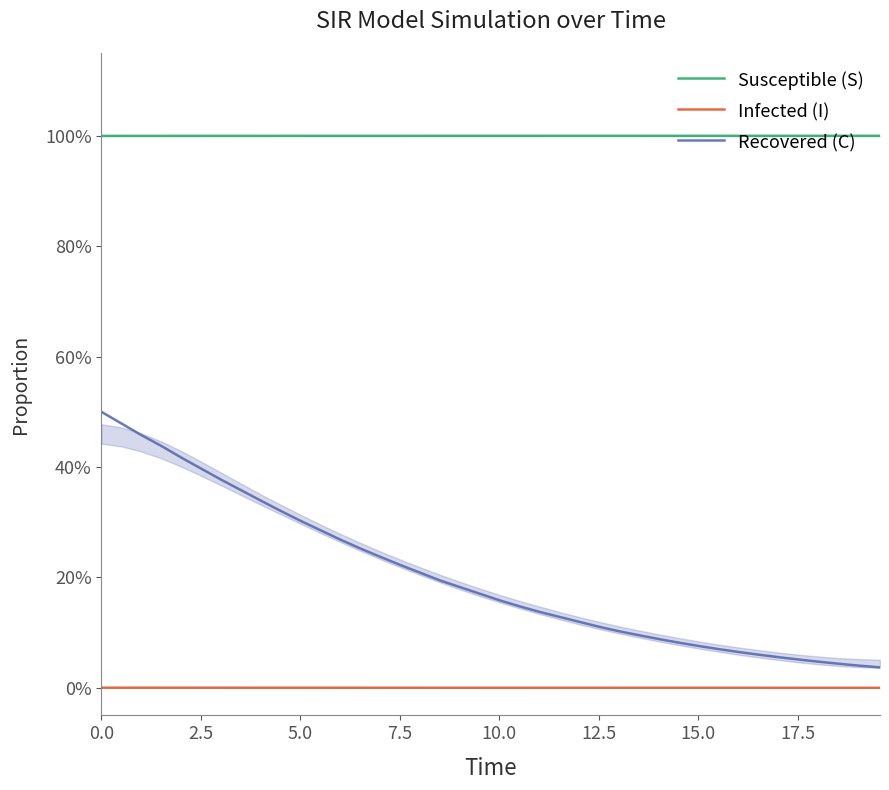

At how many categories does at least one series exceed 0?

40